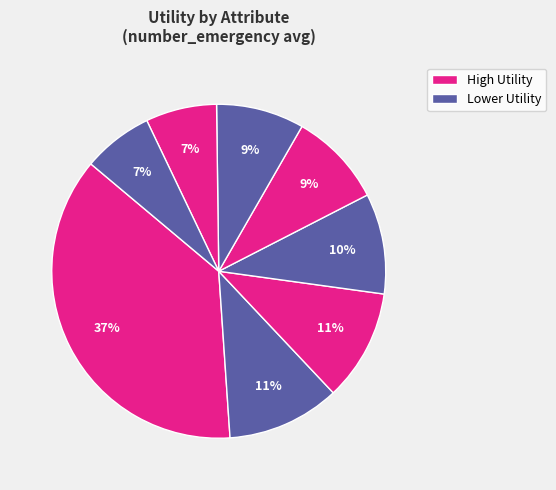

Count the number of slices in the pie.

8